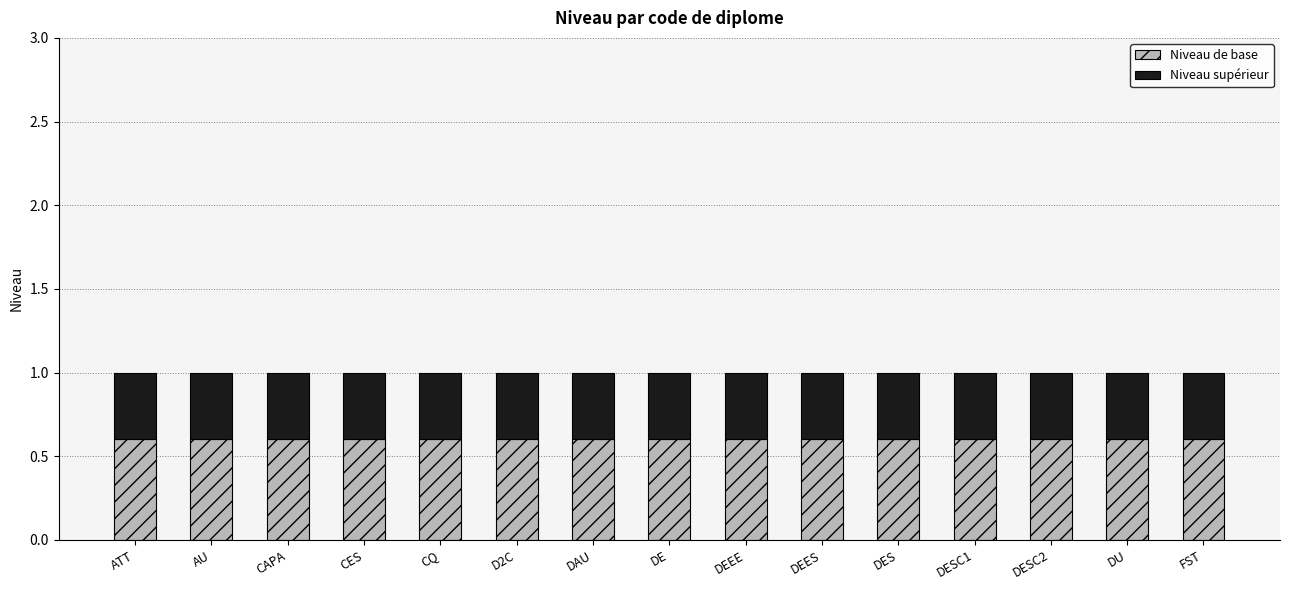

What is the lowest value of the Niveau de base series?

0.6